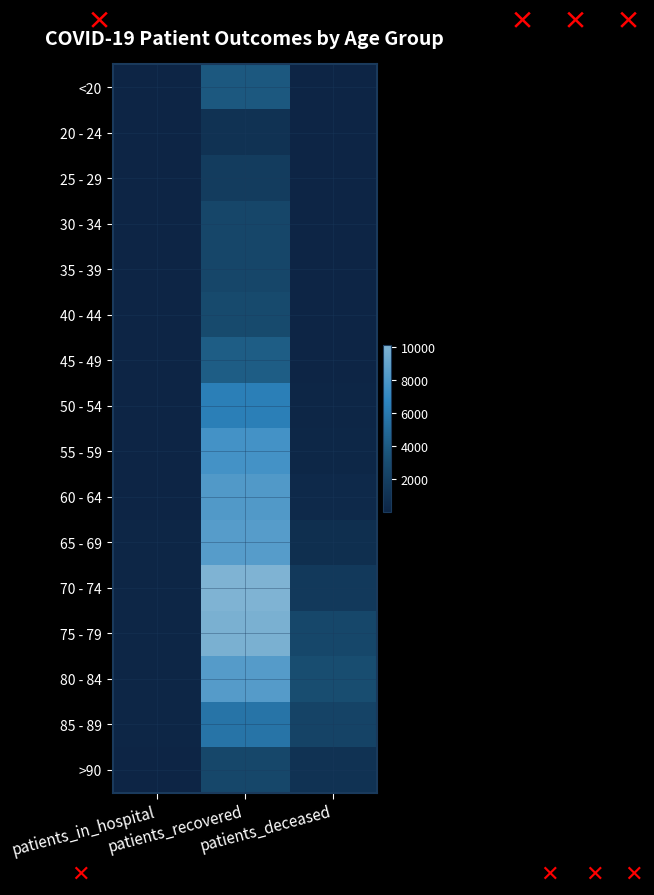

Reading left to right, transcribe all the data shown in this chart.

<20: patients_in_hospital=76	patients_recovered=3794	patients_deceased=12
20 - 24: patients_in_hospital=5	patients_recovered=1061	patients_deceased=3
25 - 29: patients_in_hospital=12	patients_recovered=1817	patients_deceased=3
30 - 34: patients_in_hospital=12	patients_recovered=2506	patients_deceased=15
35 - 39: patients_in_hospital=11	patients_recovered=2560	patients_deceased=16
40 - 44: patients_in_hospital=18	patients_recovered=2834	patients_deceased=22
45 - 49: patients_in_hospital=17	patients_recovered=4105	patients_deceased=42
50 - 54: patients_in_hospital=45	patients_recovered=6313	patients_deceased=113
55 - 59: patients_in_hospital=42	patients_recovered=7690	patients_deceased=198
60 - 64: patients_in_hospital=57	patients_recovered=8187	patients_deceased=386
65 - 69: patients_in_hospital=88	patients_recovered=8440	patients_deceased=763
70 - 74: patients_in_hospital=98	patients_recovered=10102	patients_deceased=1547
75 - 79: patients_in_hospital=156	patients_recovered=9901	patients_deceased=2606
80 - 84: patients_in_hospital=127	patients_recovered=8339	patients_deceased=3020
85 - 89: patients_in_hospital=103	patients_recovered=5566	patients_deceased=2303
>90: patients_in_hospital=55	patients_recovered=2599	patients_deceased=1060